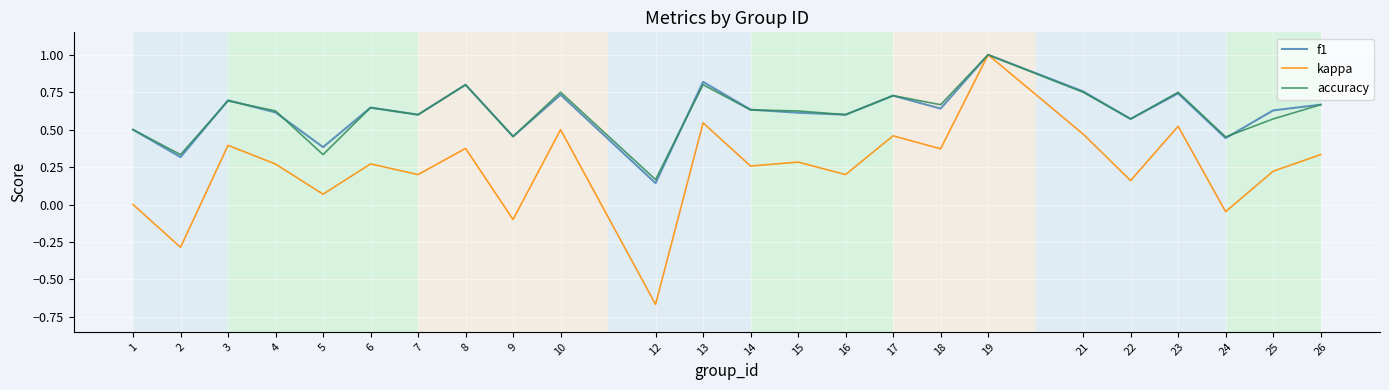

Is the value of f1 at 14 greater than the value of accuracy at 21?

No